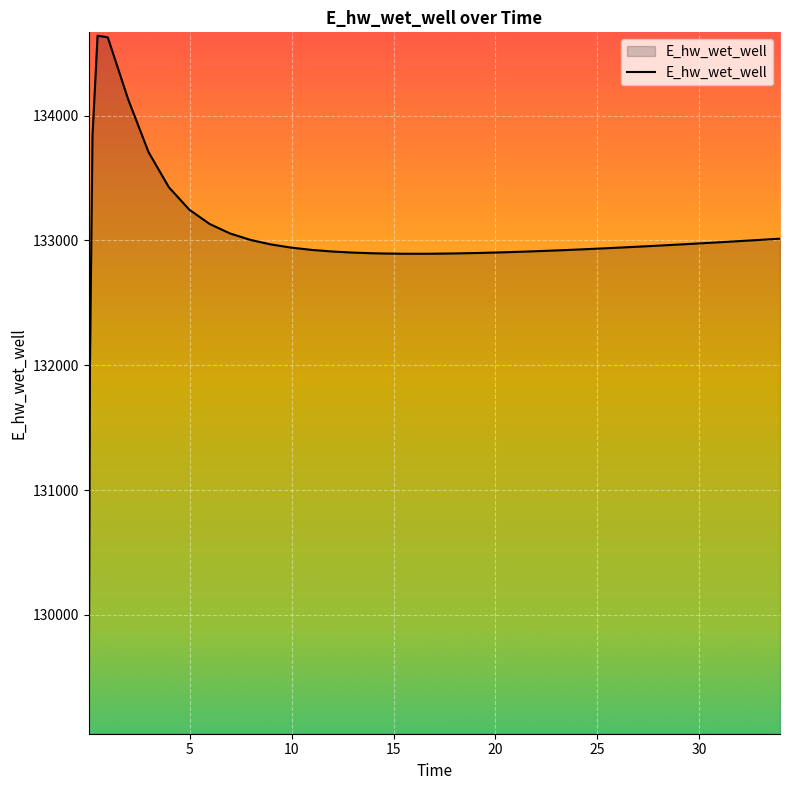

What is the maximum value shown in the chart?

134639.5